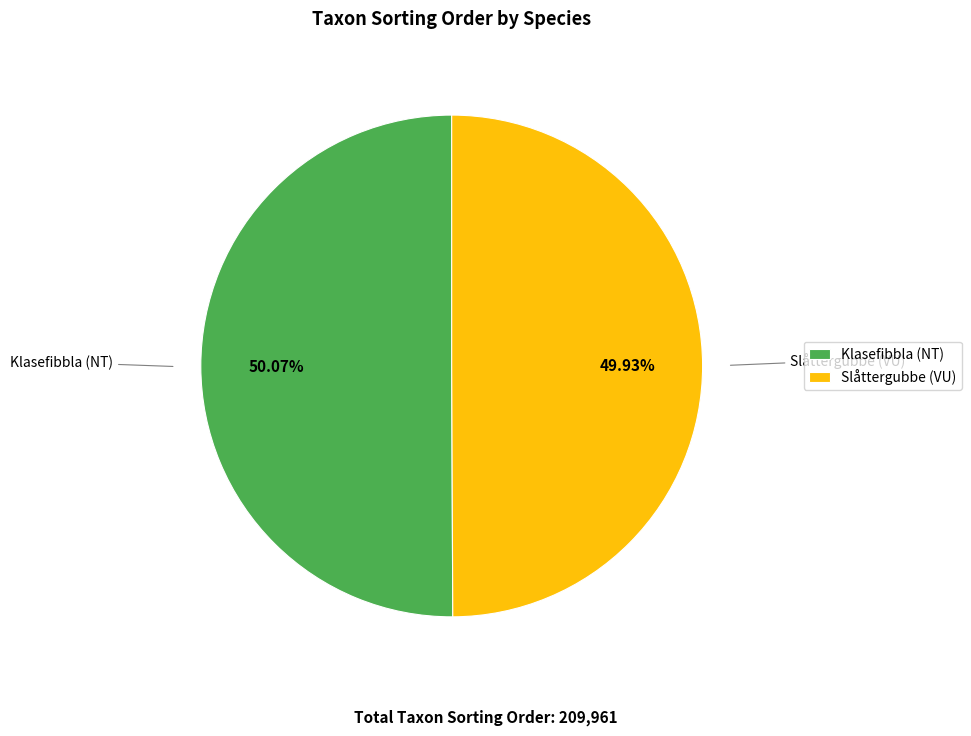

Combined, what portion of the pie is Slåttergubbe (VU) and Klasefibbla (NT)?

100.0%